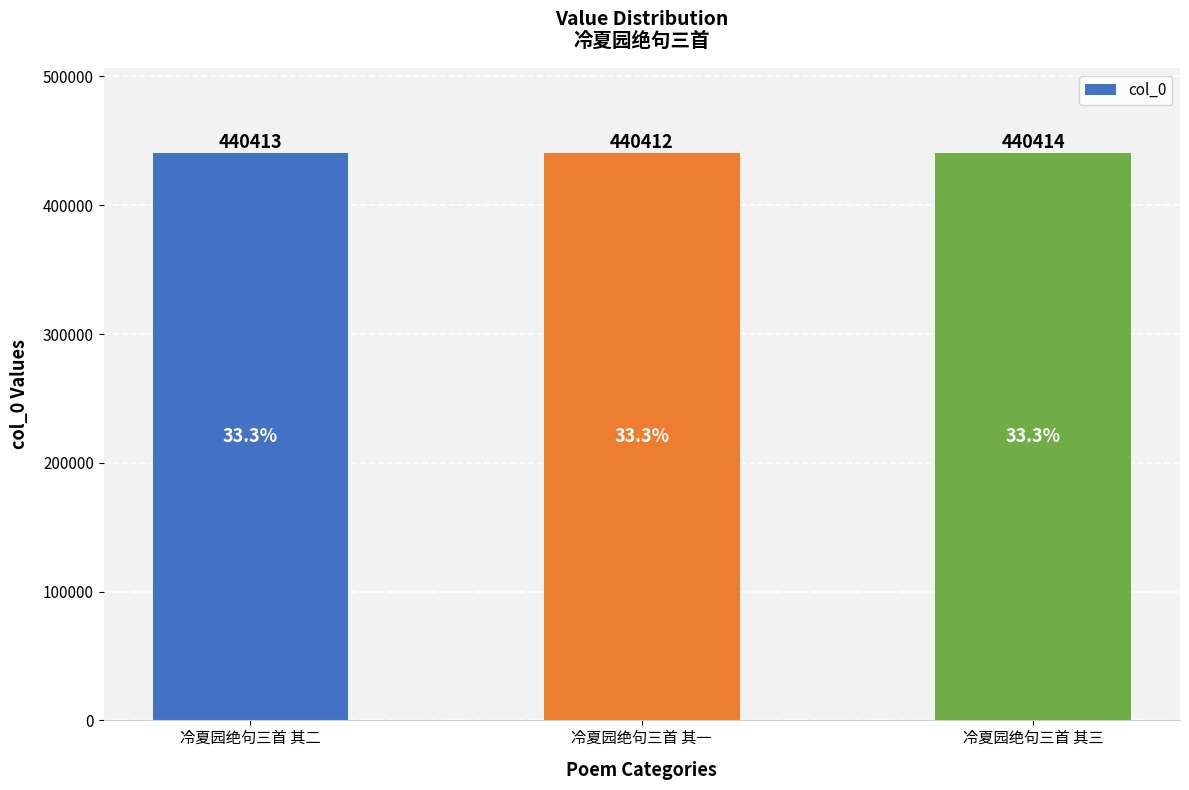

How many bars are there in total?

3